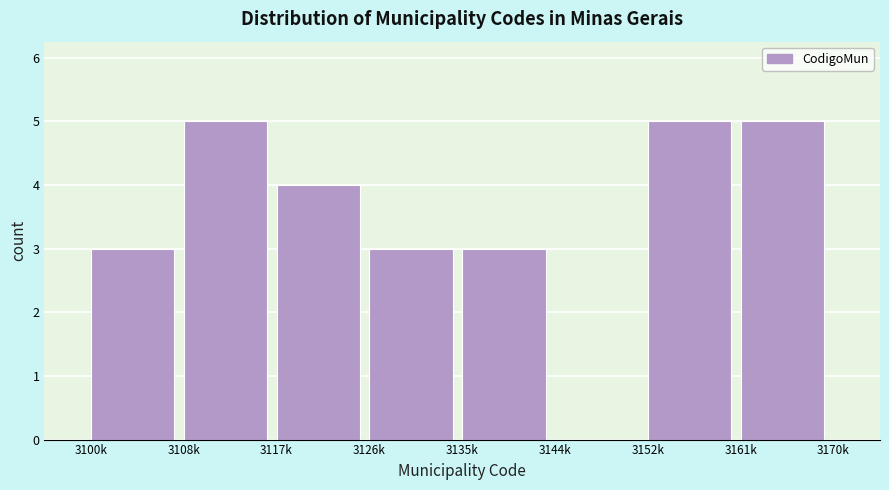

Reading left to right, transcribe all the data shown in this chart.

3100k=3	3108k=5	3117k=4	3126k=3	3135k=3	3144k=0	3152k=5	3161k=5